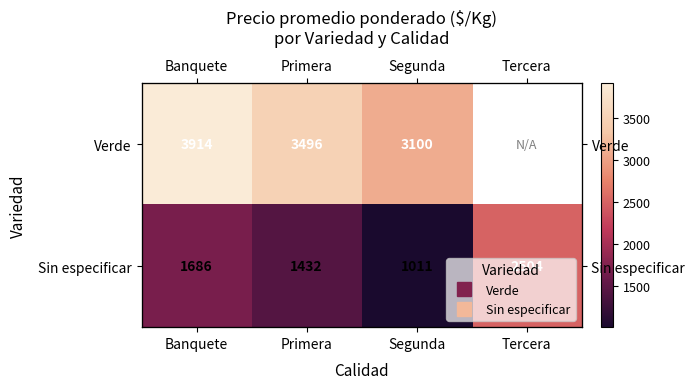

List the series in order of their peak value, lowest first.

Sin especificar, Verde